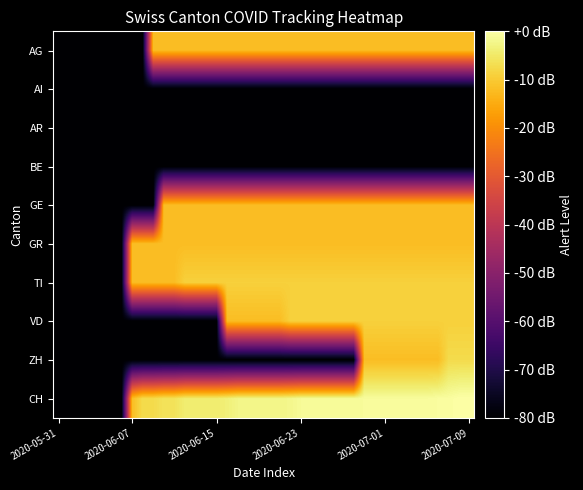

Which series has the largest total across all categories?

CH